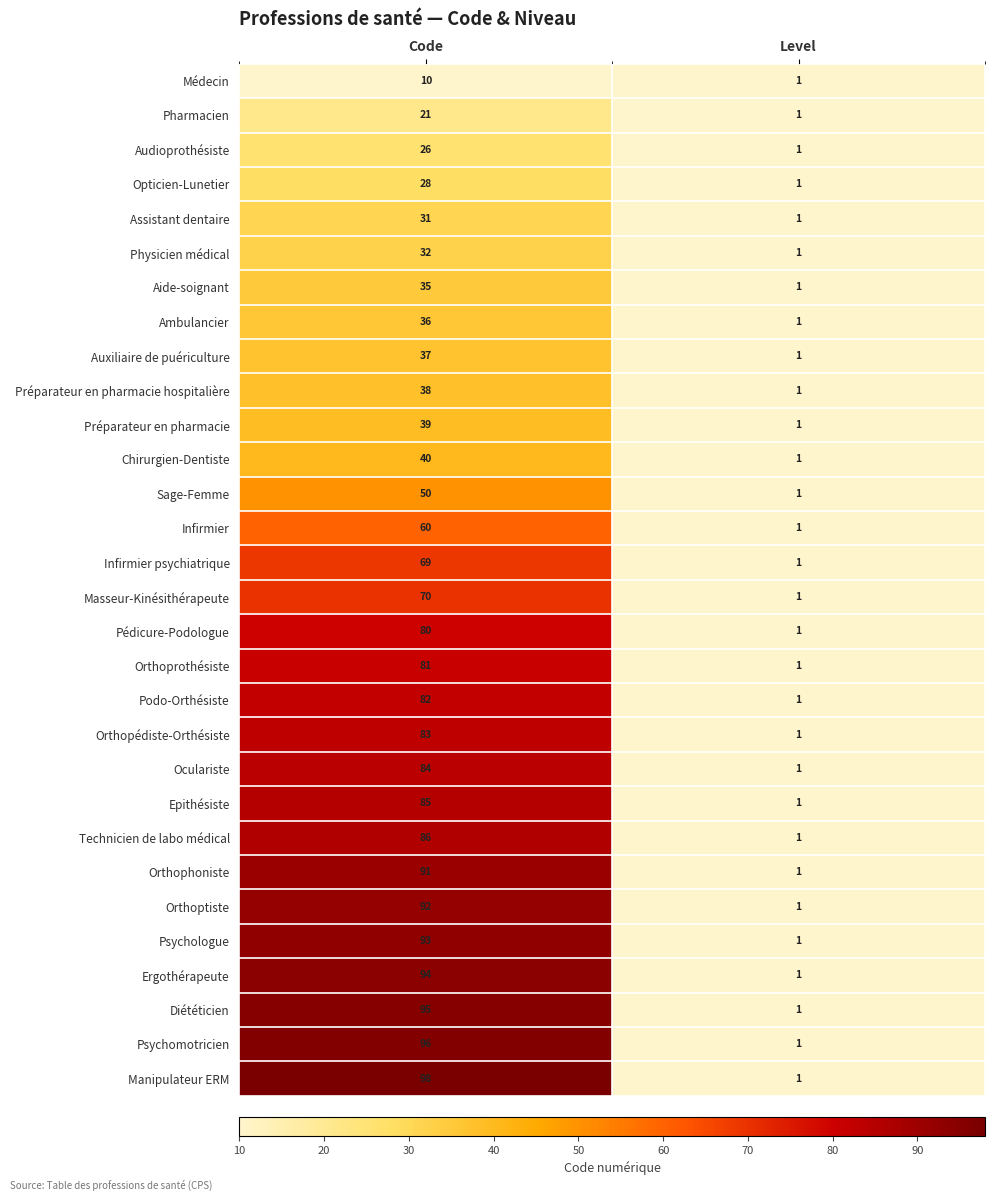

At which category is the sum across all series the highest?

Code